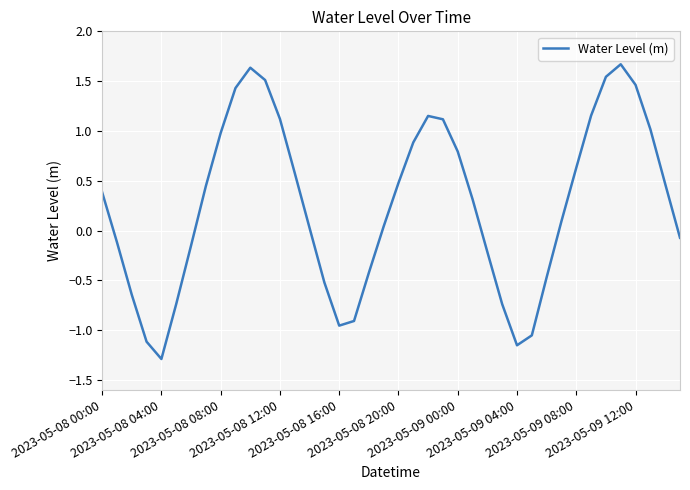

What is the greatest value displayed?

1.7